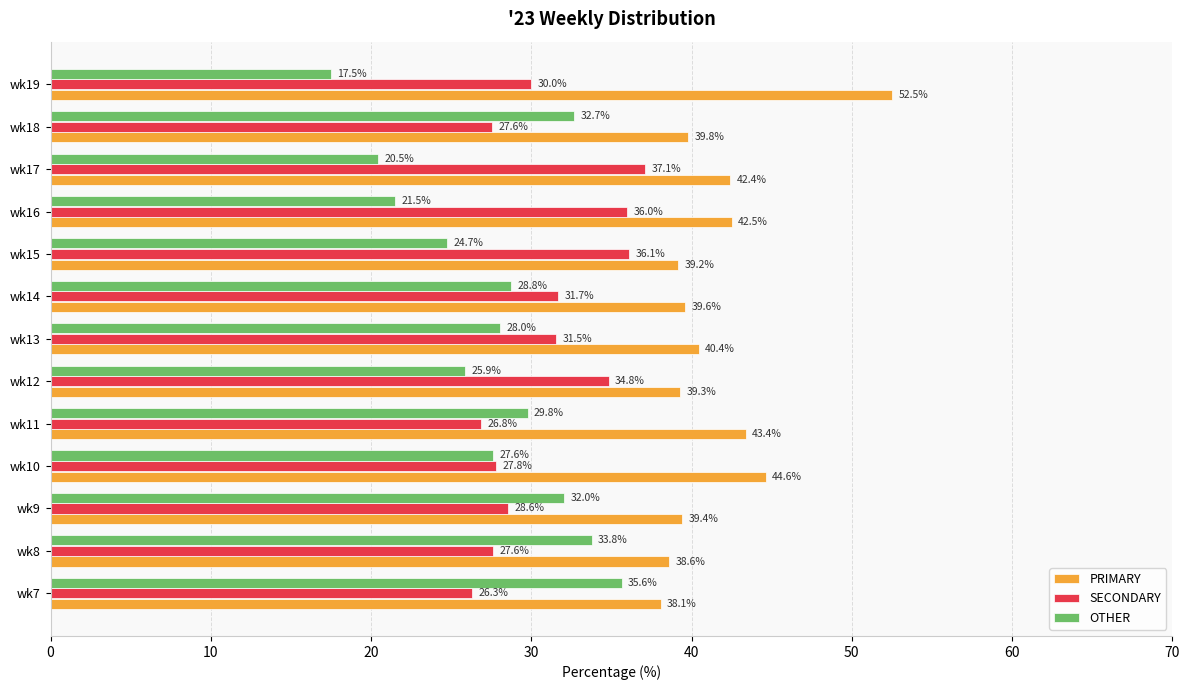

The SECONDARY series shows 31.7 at wk14. True or false?

True